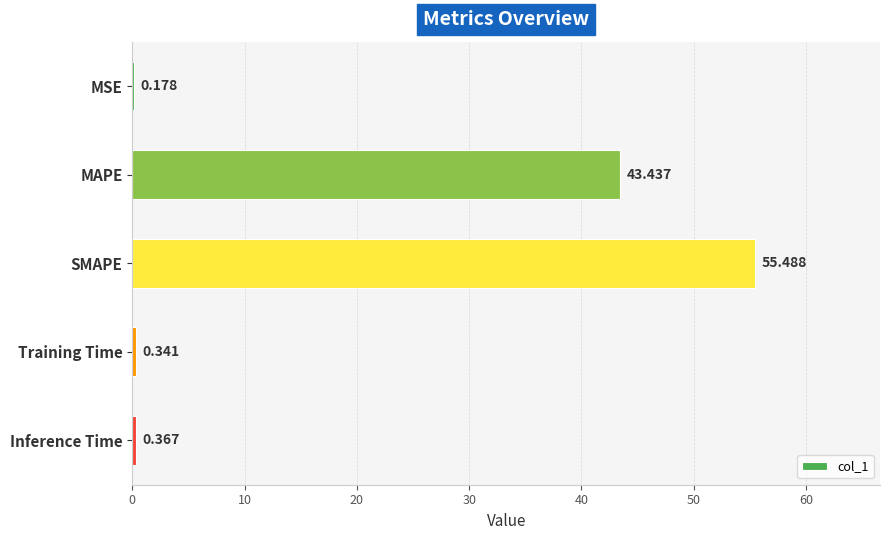

At which label is the value closest to 27?

MAPE